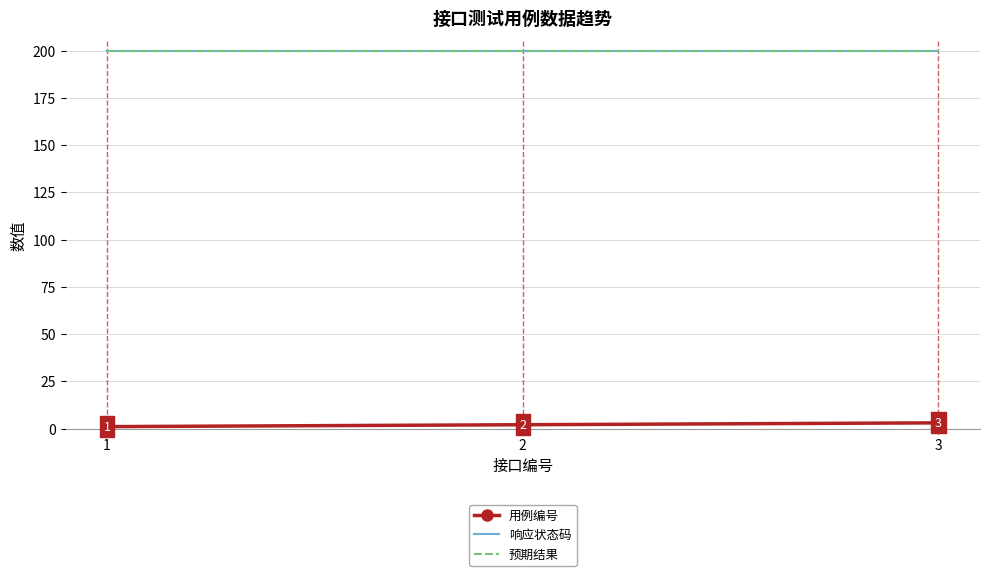

What is the total value across all series at 3?

403